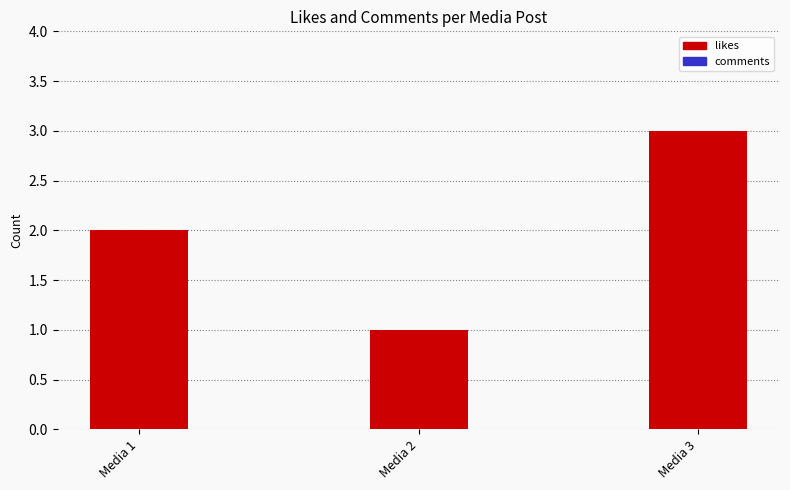

The value at Media 2 is 1. True or false?

True